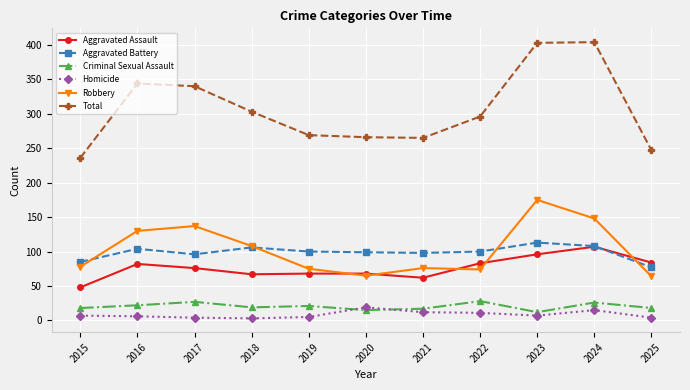

Between 2023 and 2025, which series saw the biggest shift?

Total